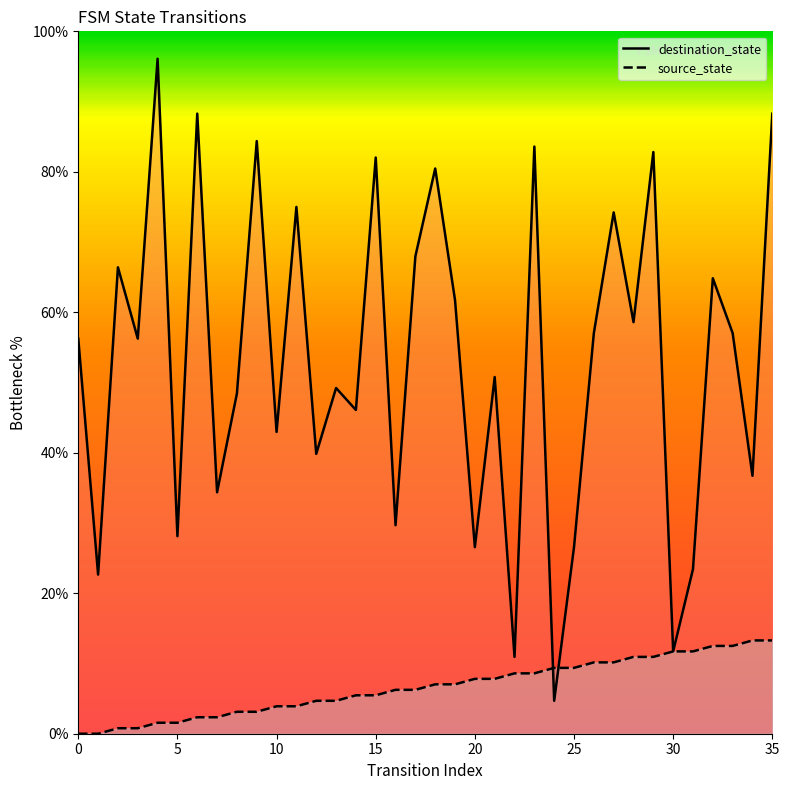

At how many categories does at least one series exceed 44?

23